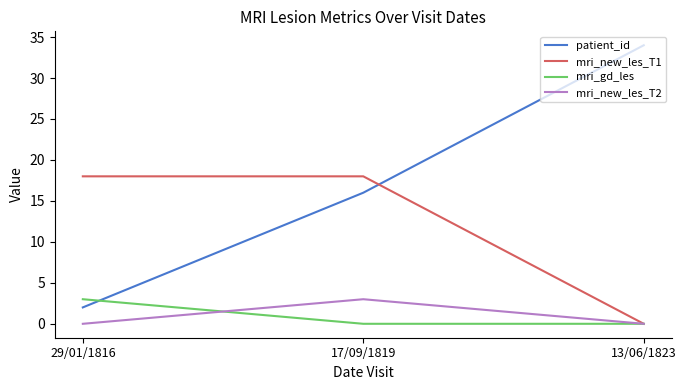

What is the difference between the highest and lowest values at 29/01/1816?

18